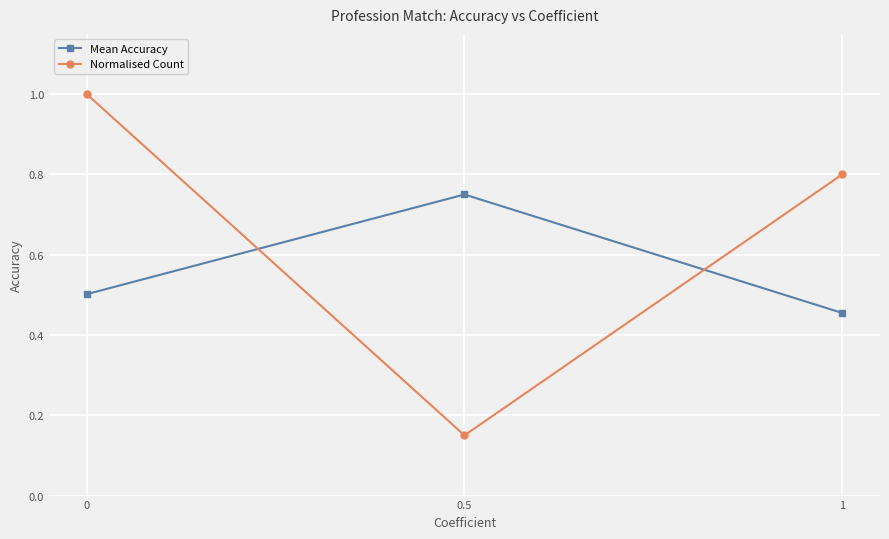

What is the maximum value shown in the chart?

1.0